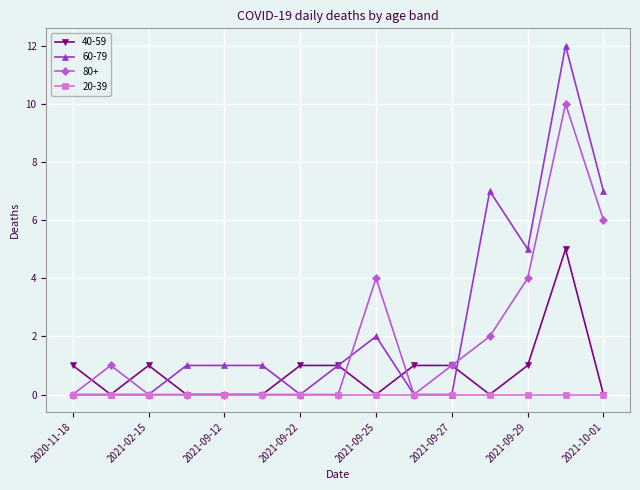

True or false: 80+ has more than 0 interior local peaks.

True